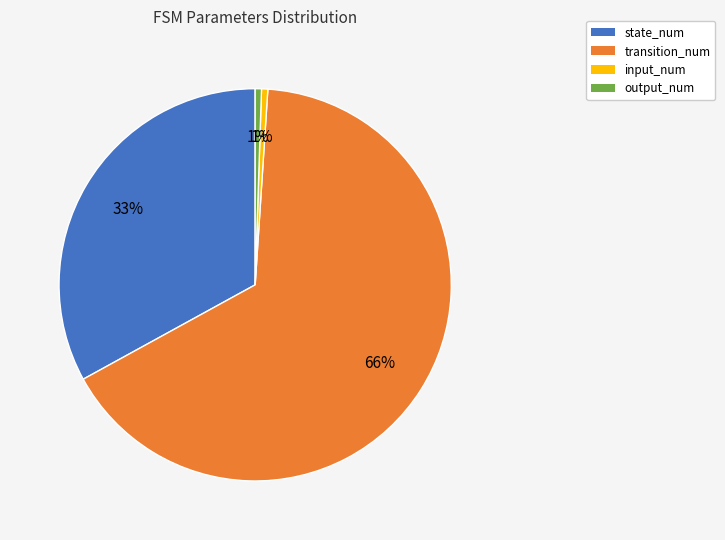

The transition_num slice represents 55% of the pie. True or false?

False